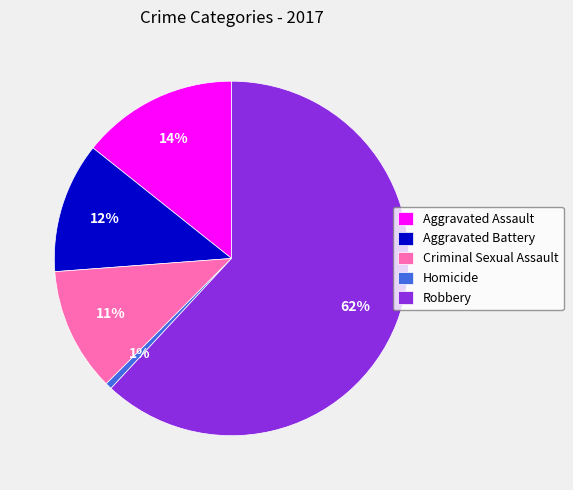

How many segments does this pie chart have?

5